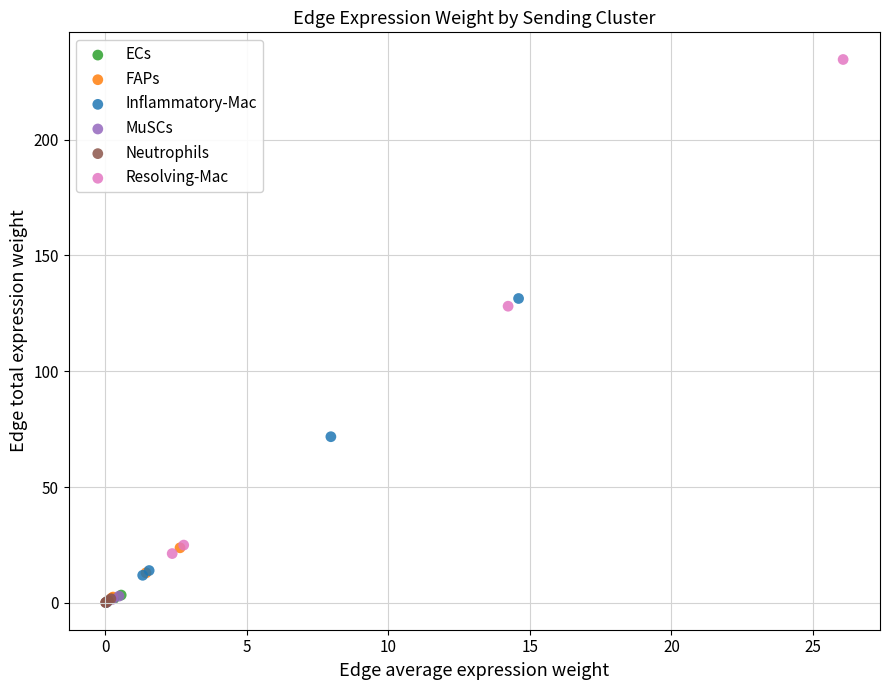

Which series reaches the maximum Y coordinate?

Resolving-Mac